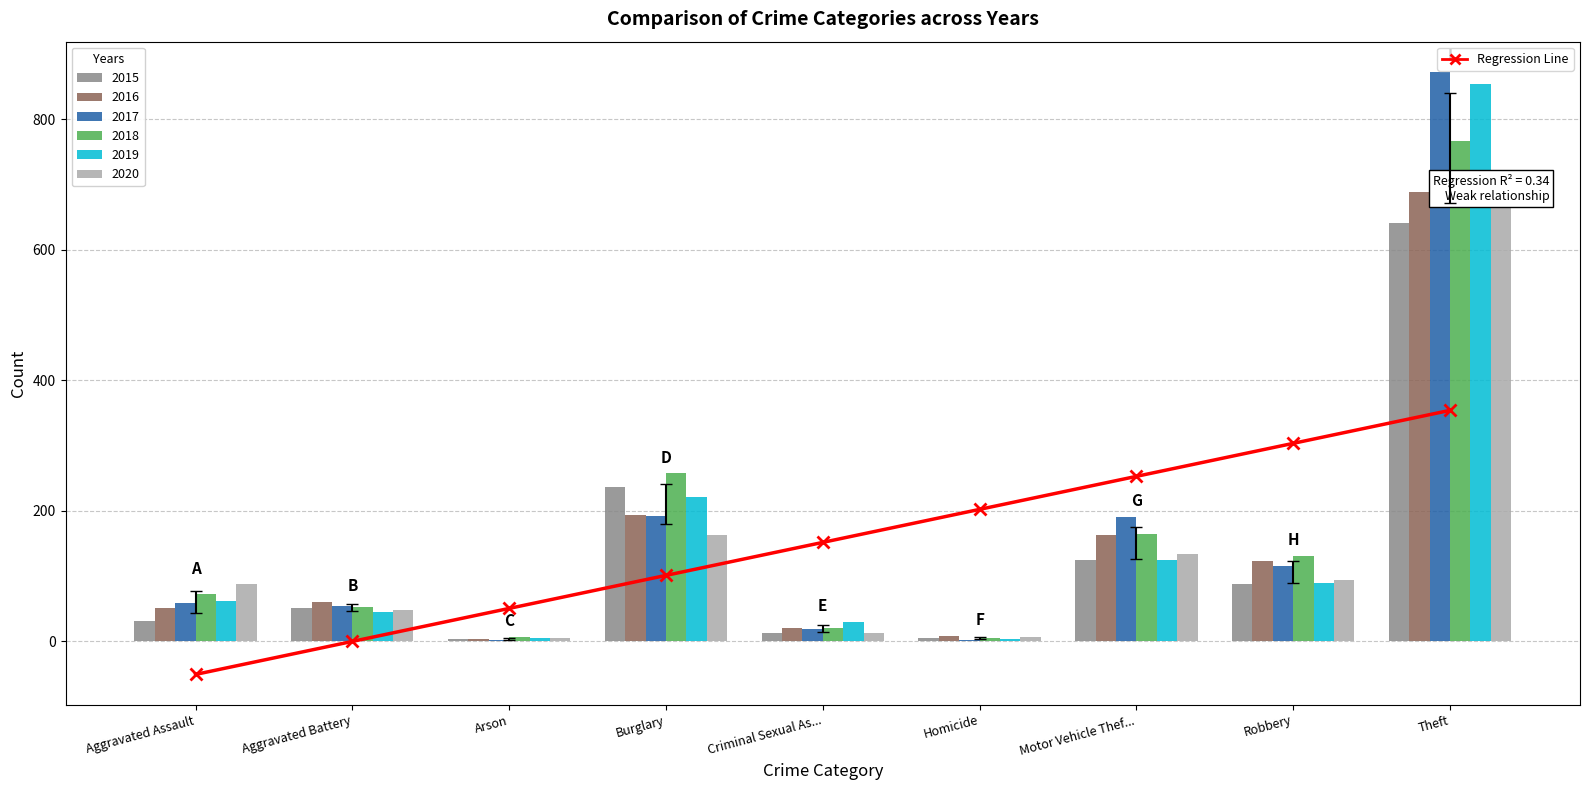

Reading left to right, list all the values displayed in this chart.

-51.1	-0.5	50.1	100.7	151.4	202.0	252.6	303.2	353.8